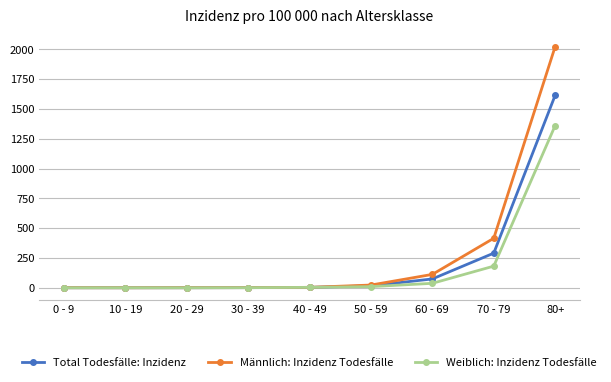

What is the difference between the maximum and minimum values in the Total Todesfälle: Inzidenz series?

1613.9